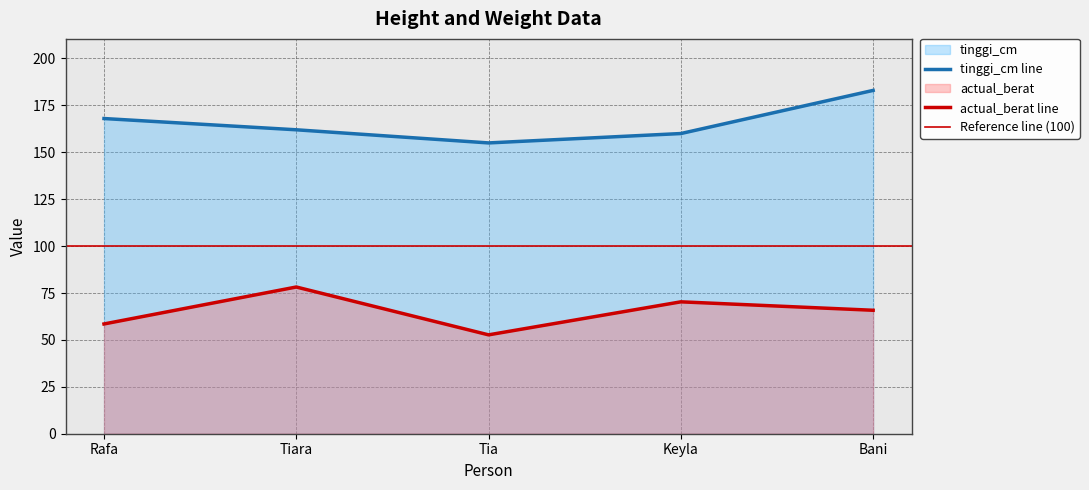

What is the sum of the tinggi_cm values at Tiara and Tia?

317.0